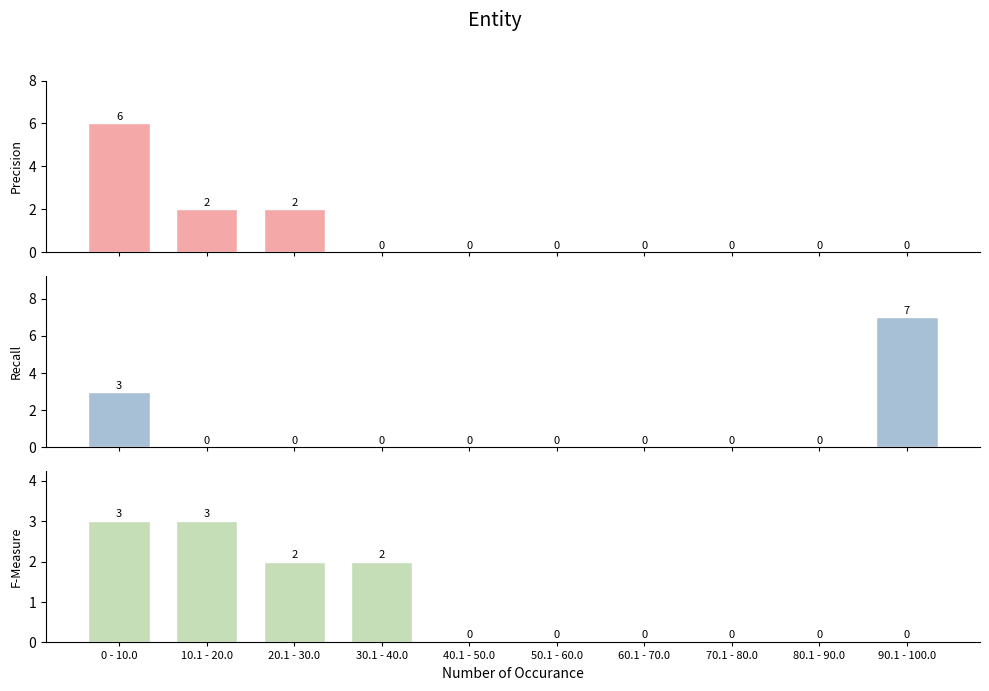

List the labels in order of Recall value, largest first.

90.1 - 100.0, 0 - 10.0, 10.1 - 20.0, 20.1 - 30.0, 30.1 - 40.0, 40.1 - 50.0, 50.1 - 60.0, 60.1 - 70.0, 70.1 - 80.0, 80.1 - 90.0